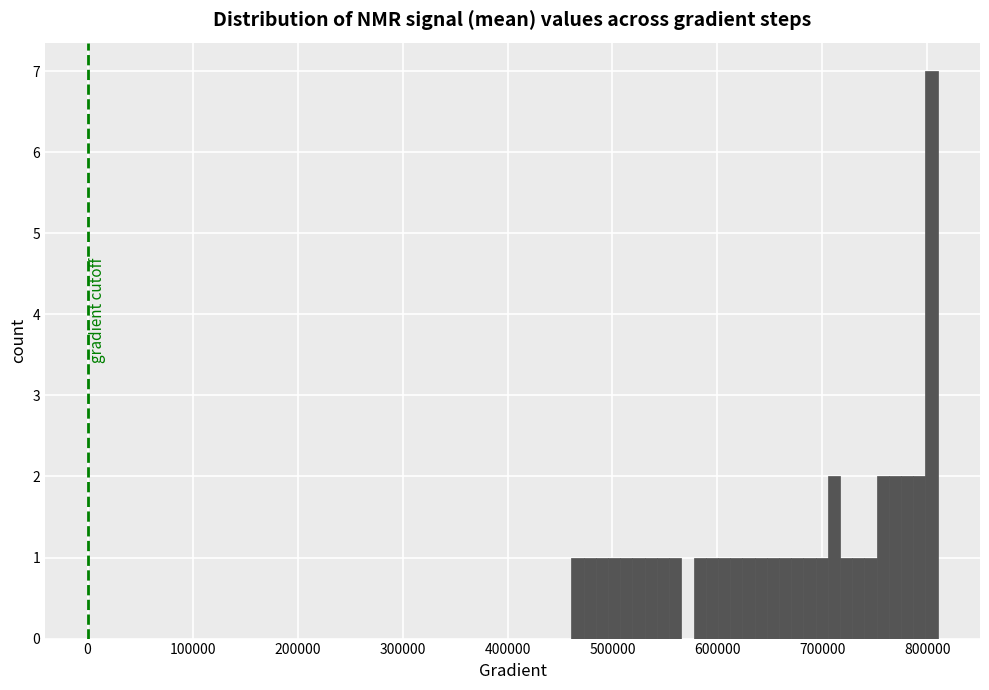

Read against the x-axis, roughly where is the centre of the tallest bar?

800000